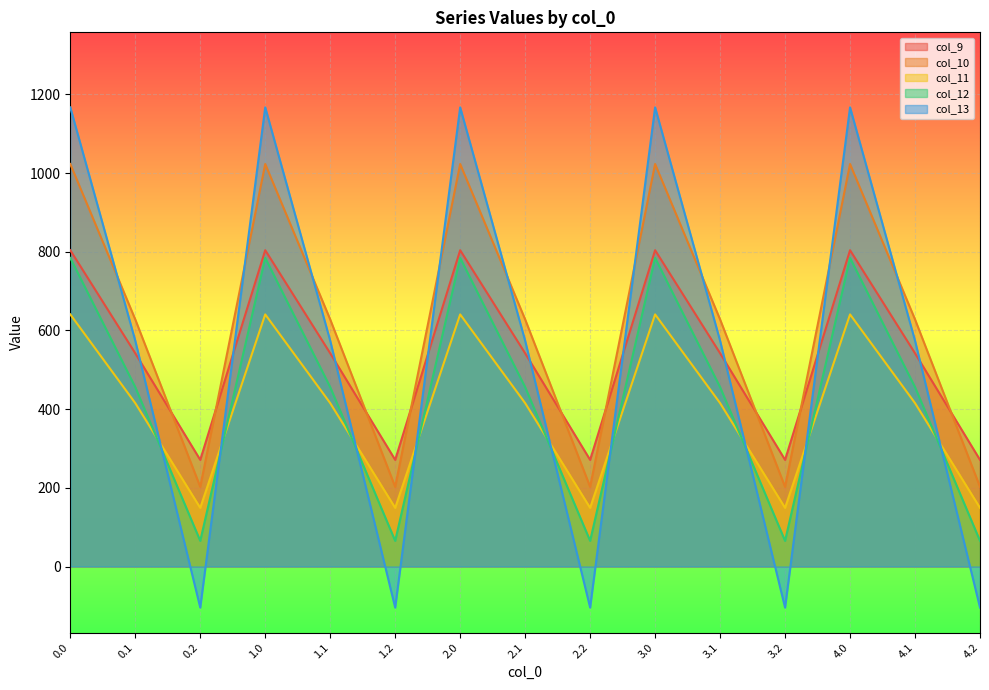

How many data points in col_11 are above 415?

10